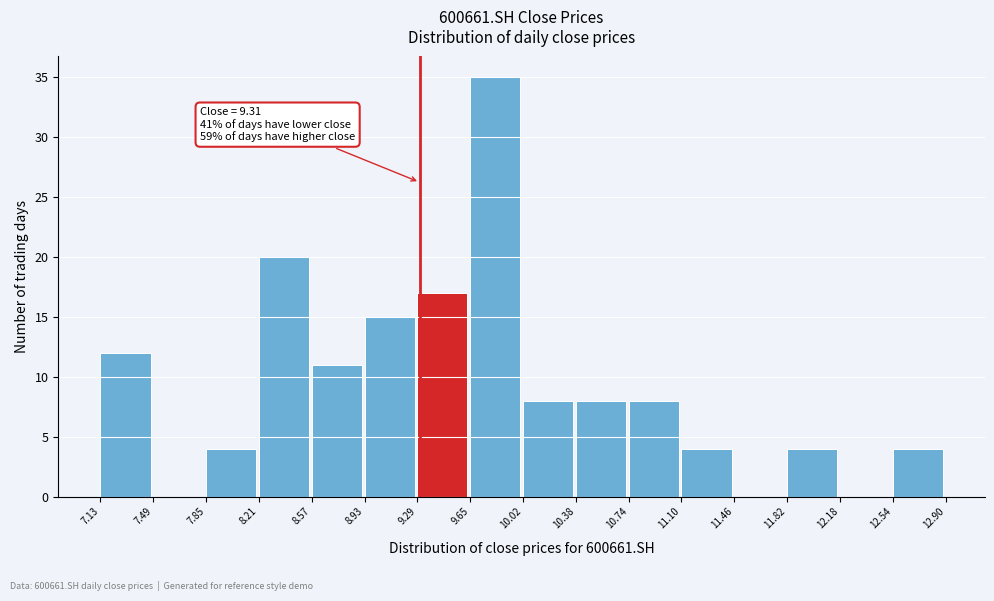

Which range on the x-axis has the tallest bar?

9.65 to 10.02